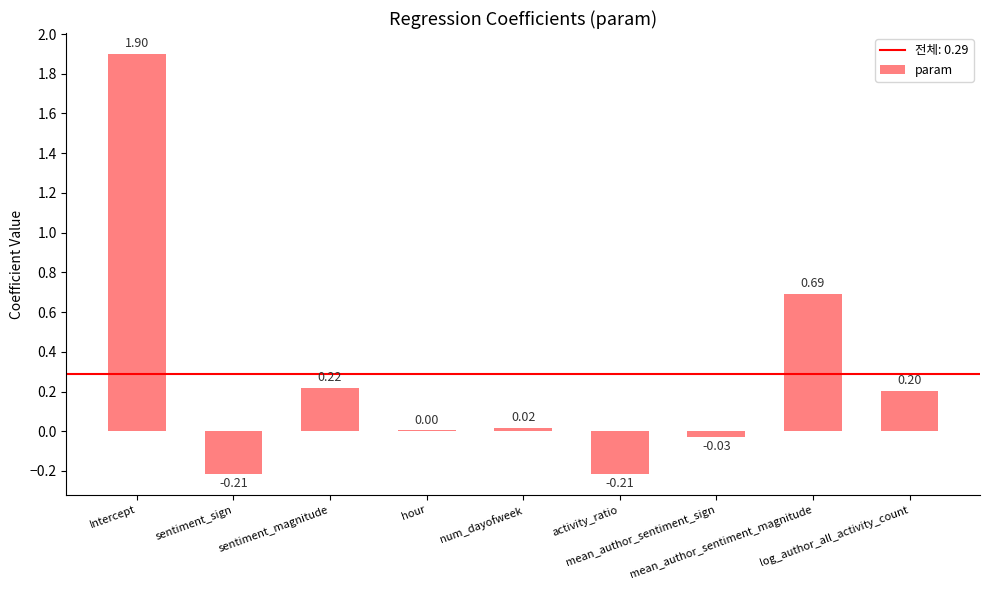

True or false: the data shows 0.3 at sentiment_magnitude.

False